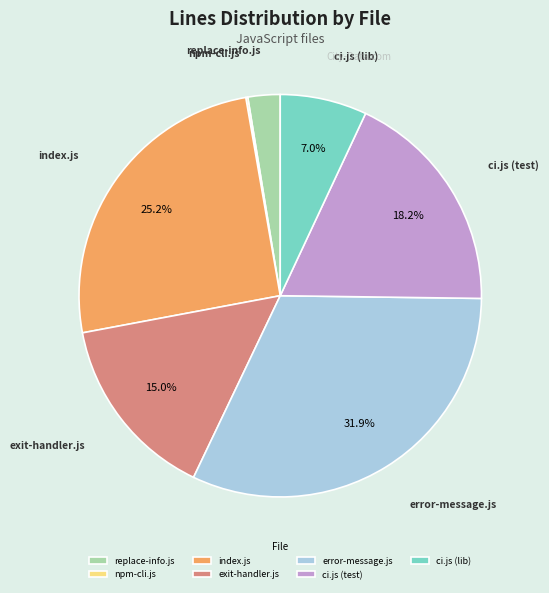

To the nearest percent, what percentage of the pie is ci.js (lib)?

7%